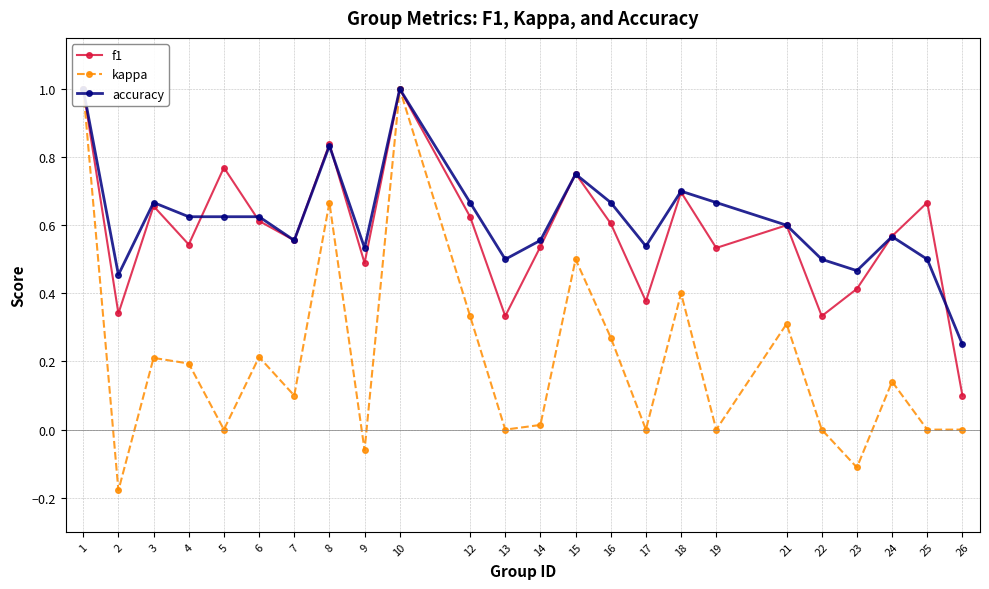

List the labels in order of accuracy value, smallest first.

26, 2, 23, 13, 22, 25, 9, 17, 7, 14, 24, 21, 4, 5, 6, 3, 12, 16, 19, 18, 15, 8, 1, 10